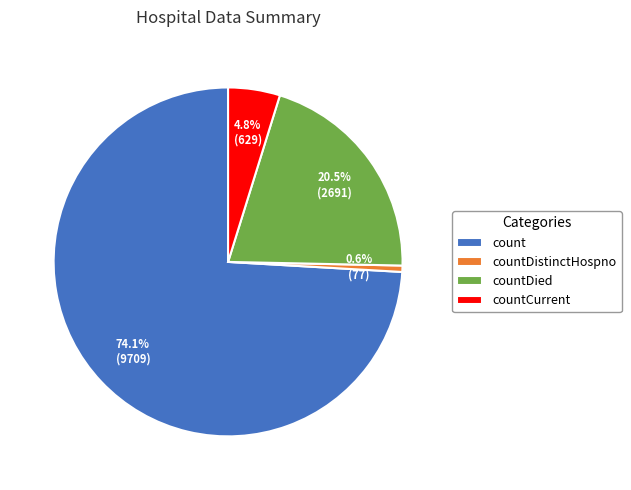

To the nearest percent, what is the average slice percentage?

25%